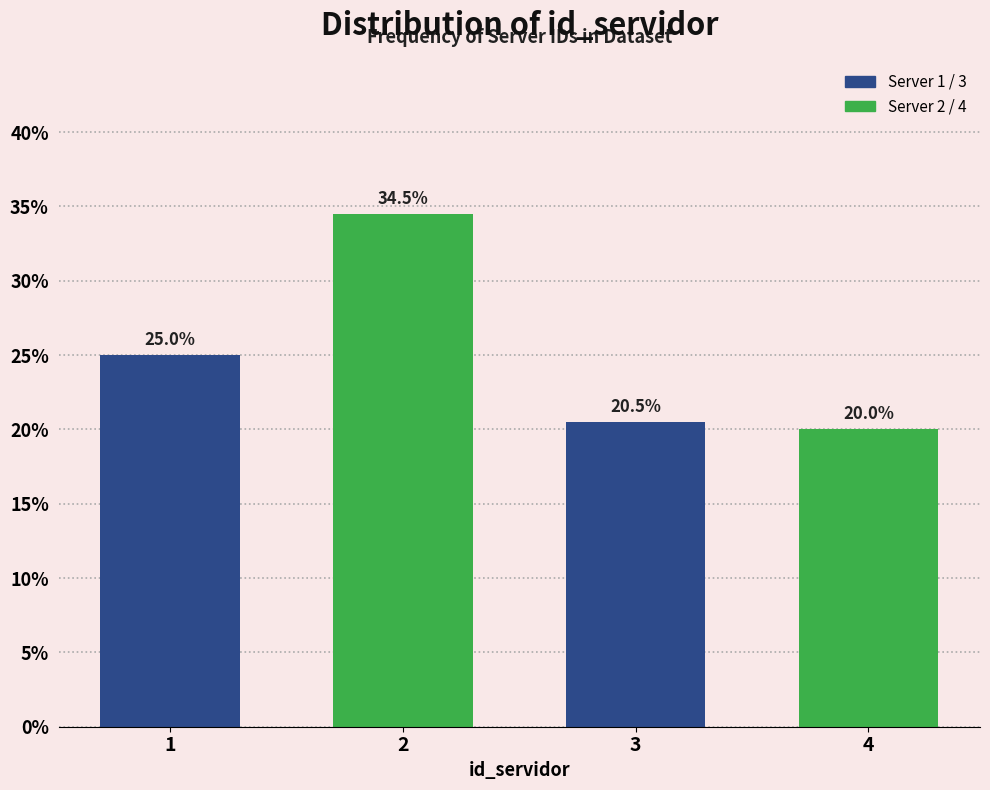

Reading left to right, list all the values displayed in this chart.

1=25.0	2=34.5	3=20.5	4=20.0